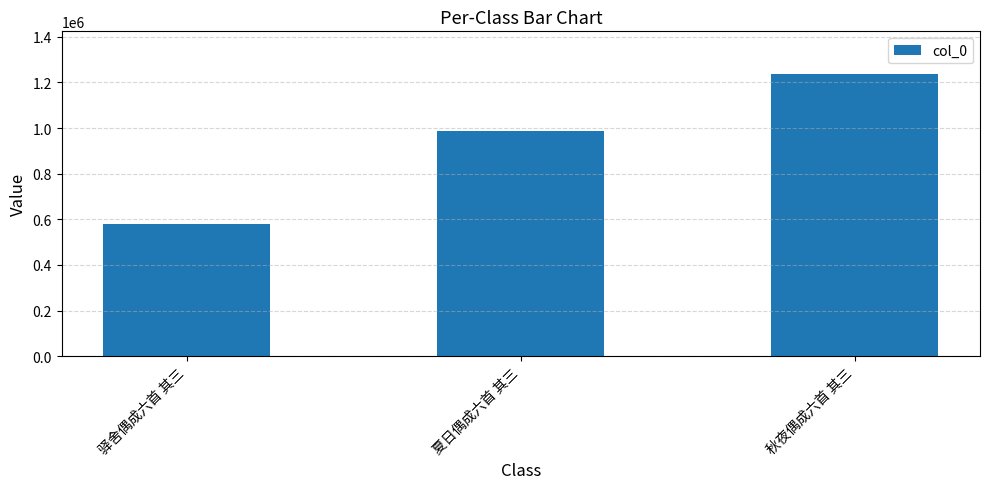

What is the difference between the maximum and minimum values?

657492